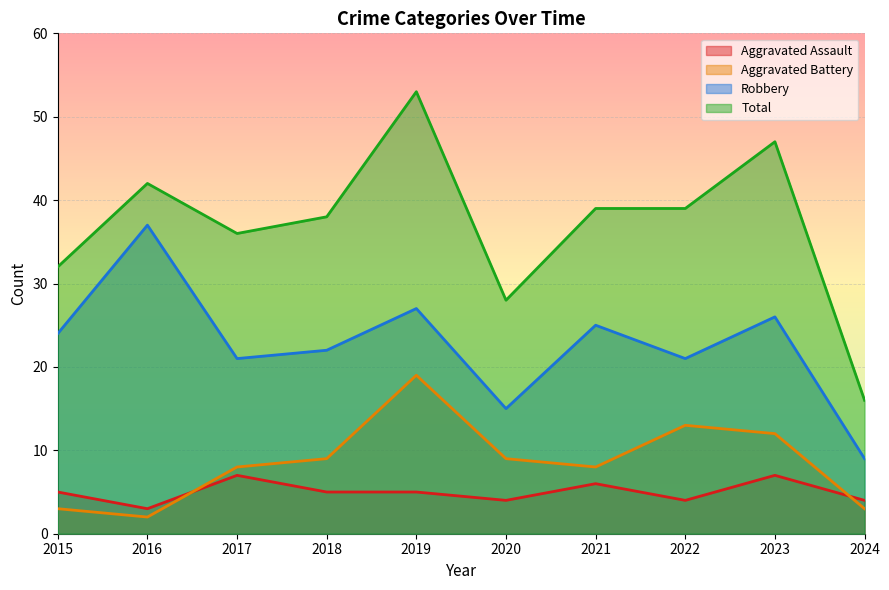

Between 2017 and 2020, which series saw the biggest shift?

Total